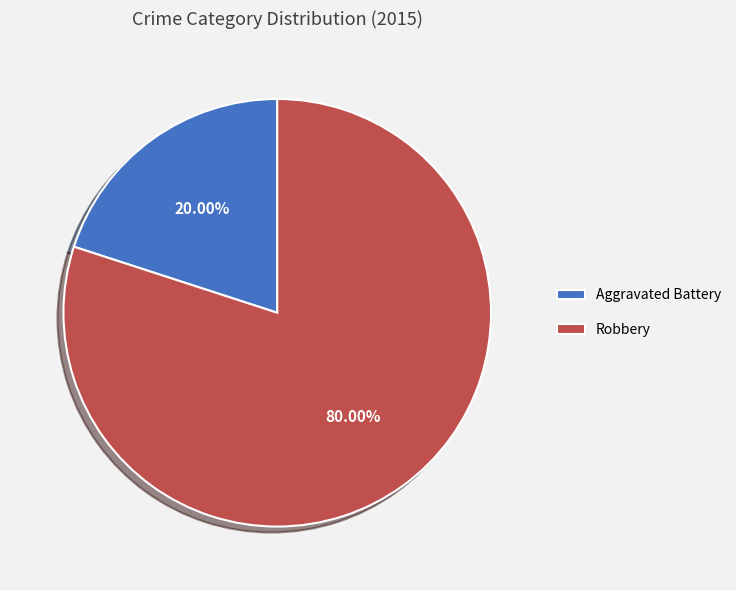

Is it true that Aggravated Battery is 30% of the pie?

False